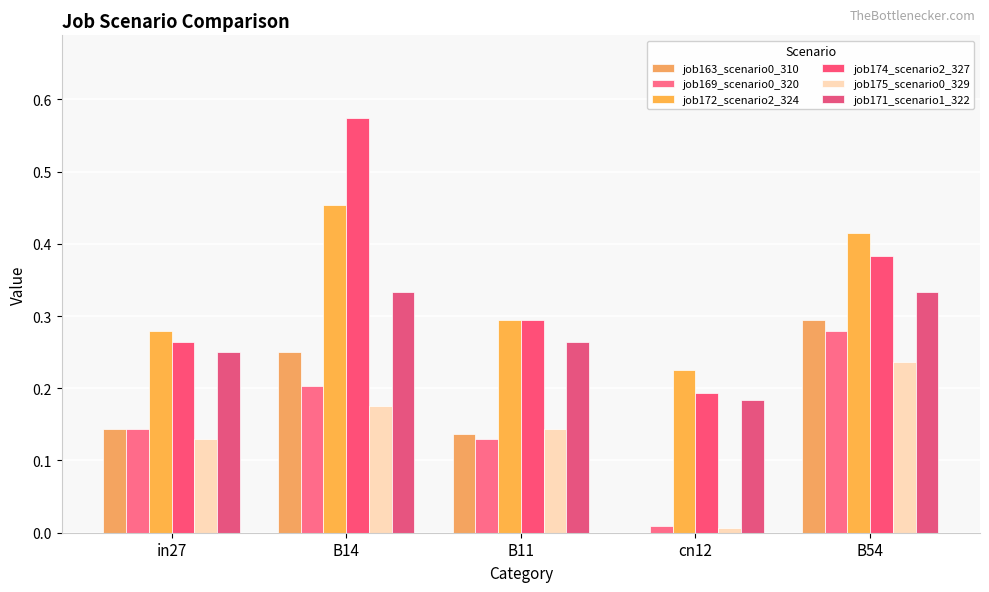

Are the bars horizontal?

No